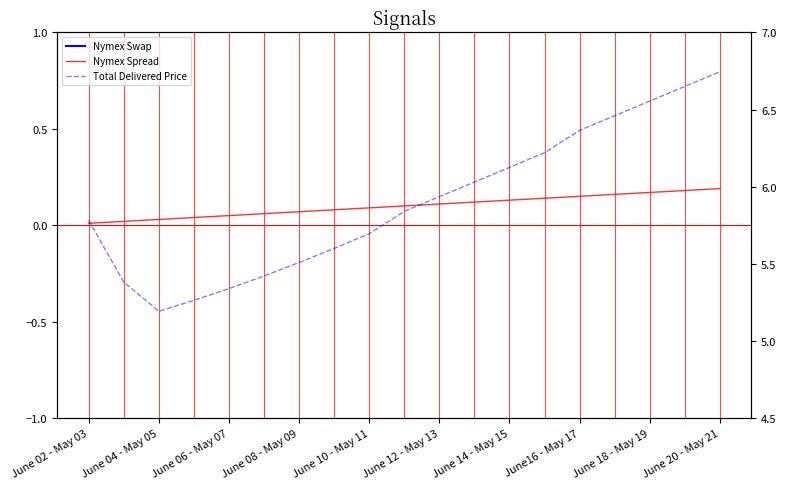

True or false: Total Delivered Price and Nymex Spread cross at least once.

False